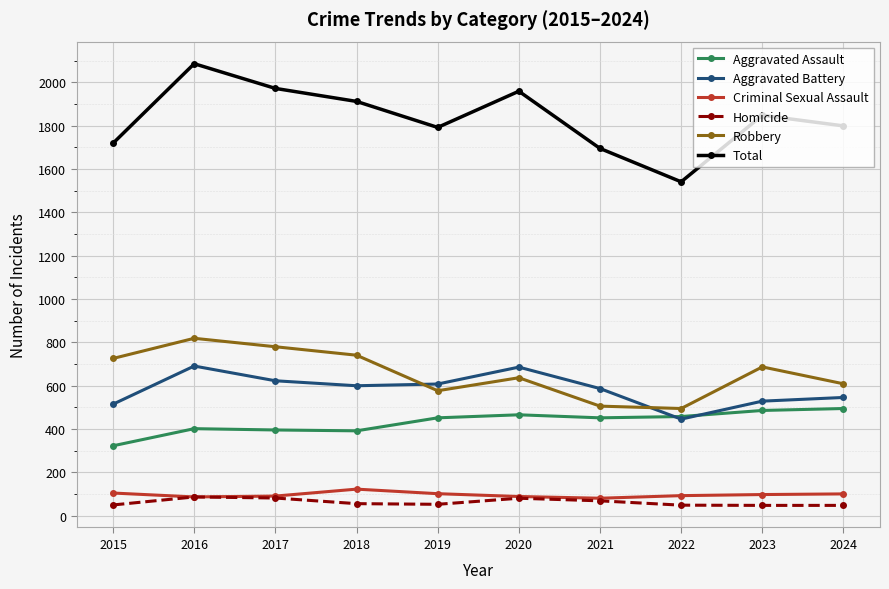

True or false: Aggravated Assault and Homicide cross at least once.

False